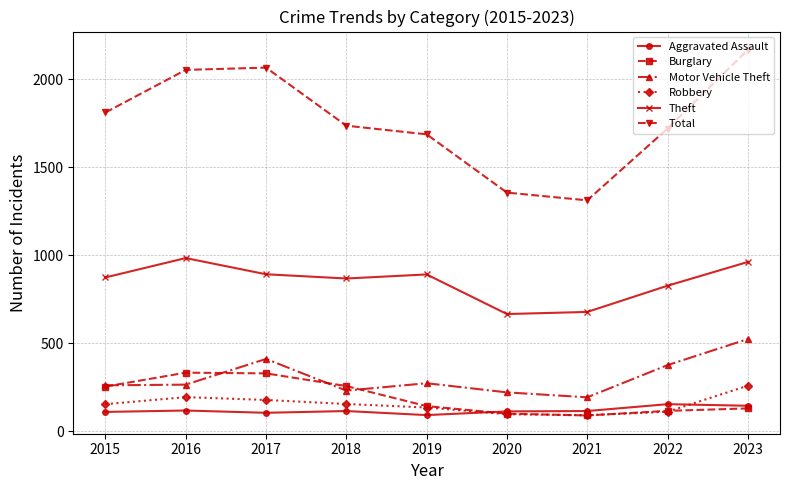

Which series has the largest total across all categories?

Total